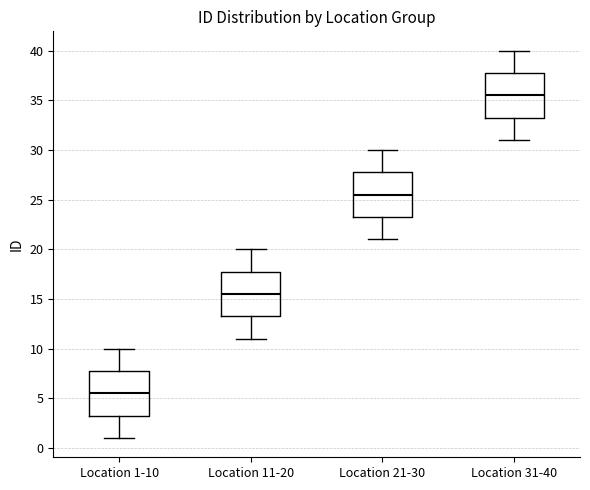

Where is the lower edge of the box for Location 11-20 on the y-axis? The values are not printed on the chart, so give them approximately, as read against the axis.

13.5